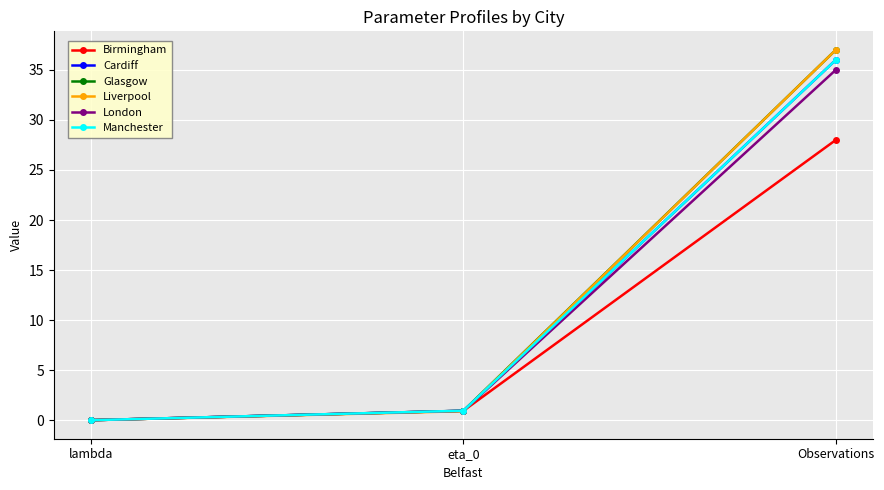

What is the spread (max minus min) of values at Observations?

9.0